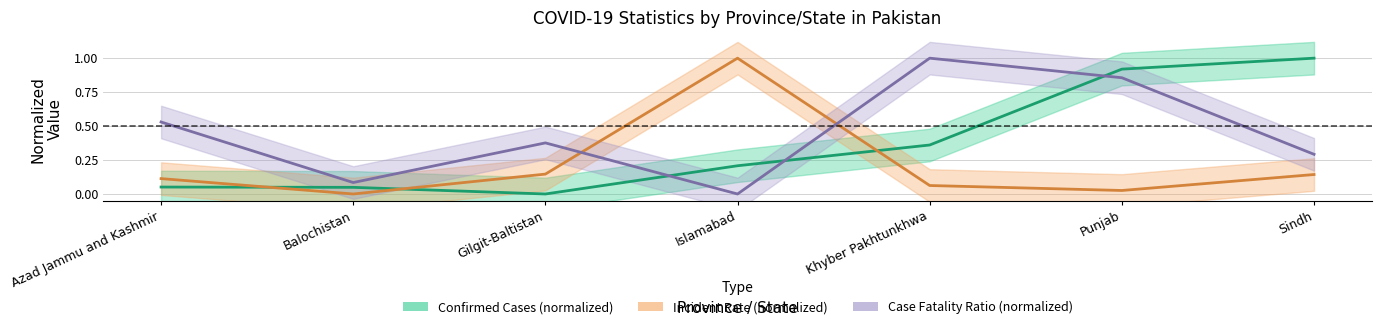

Between Balochistan and Islamabad, which series saw the biggest shift?

Incident Rate (normalized)